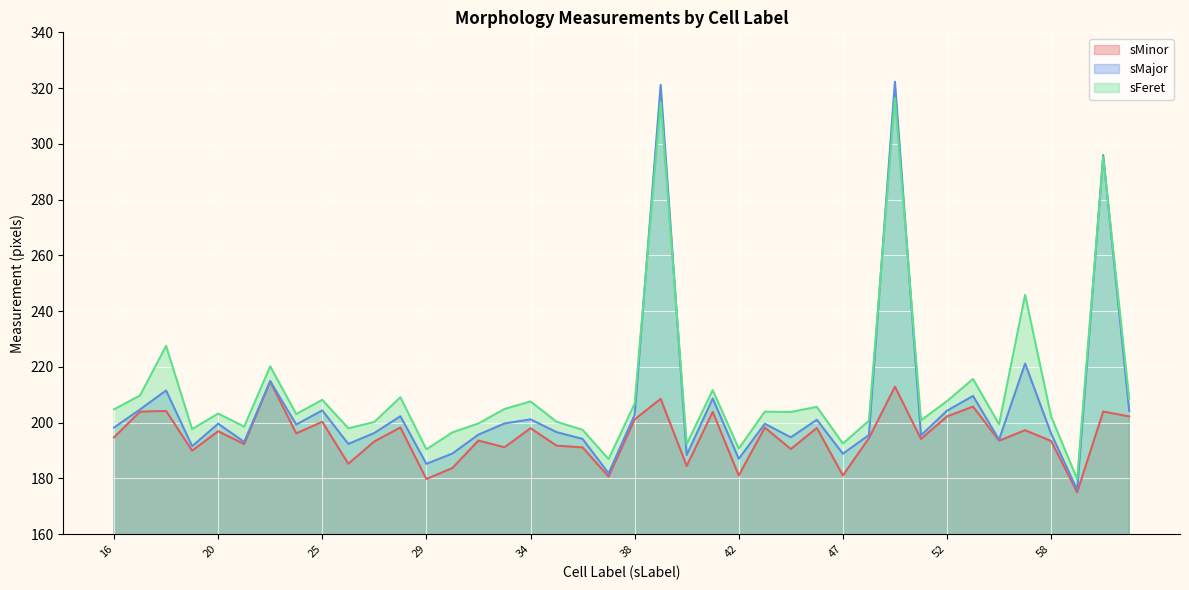

What is the value of the sMajor point at the 11th from the left?

196.3